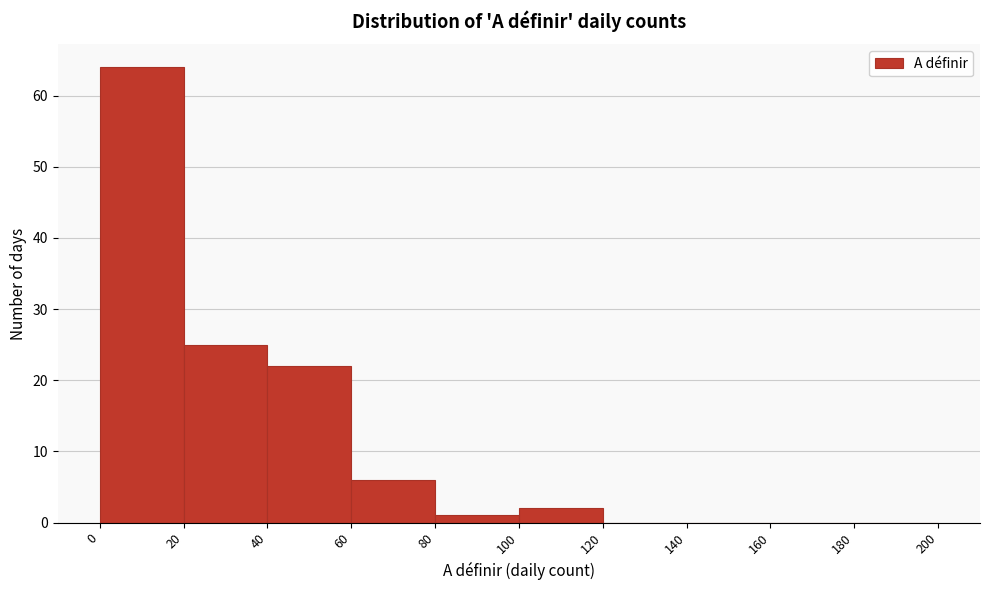

Reading left to right, transcribe this chart: for each bar, give the range it covers on the x-axis and its height. The values are not printed on the chart, so give them approximately, as read against the axis.

0 to 20: 64
20 to 40: 25
40 to 60: 22
60 to 80: 6
80 to 100: 1
100 to 120: 2
120 to 140: 0
140 to 160: 0
160 to 180: 0
180 to 200: 0